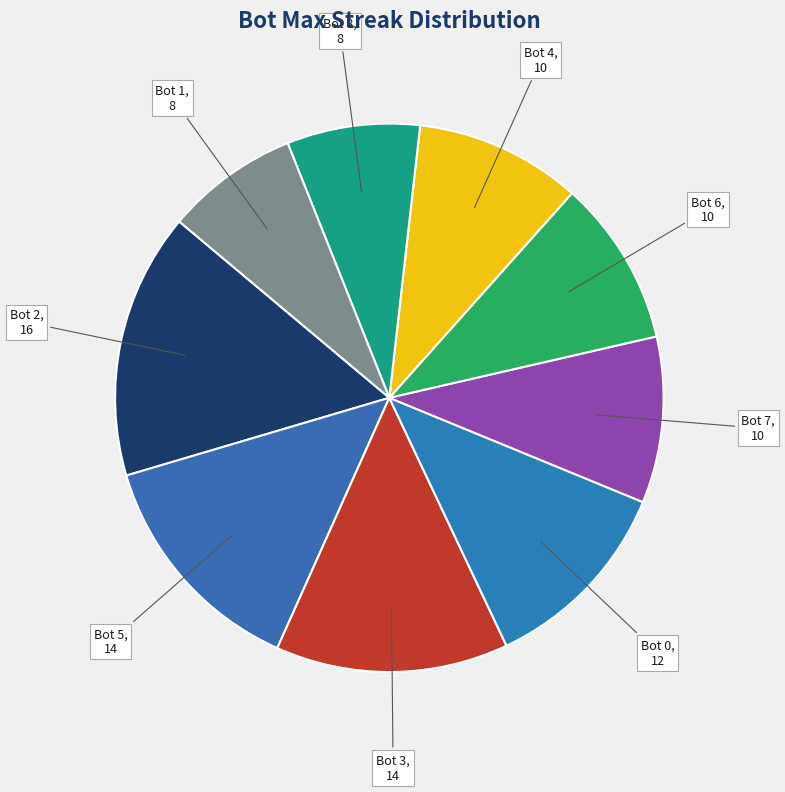

How many segments does this pie chart have?

9